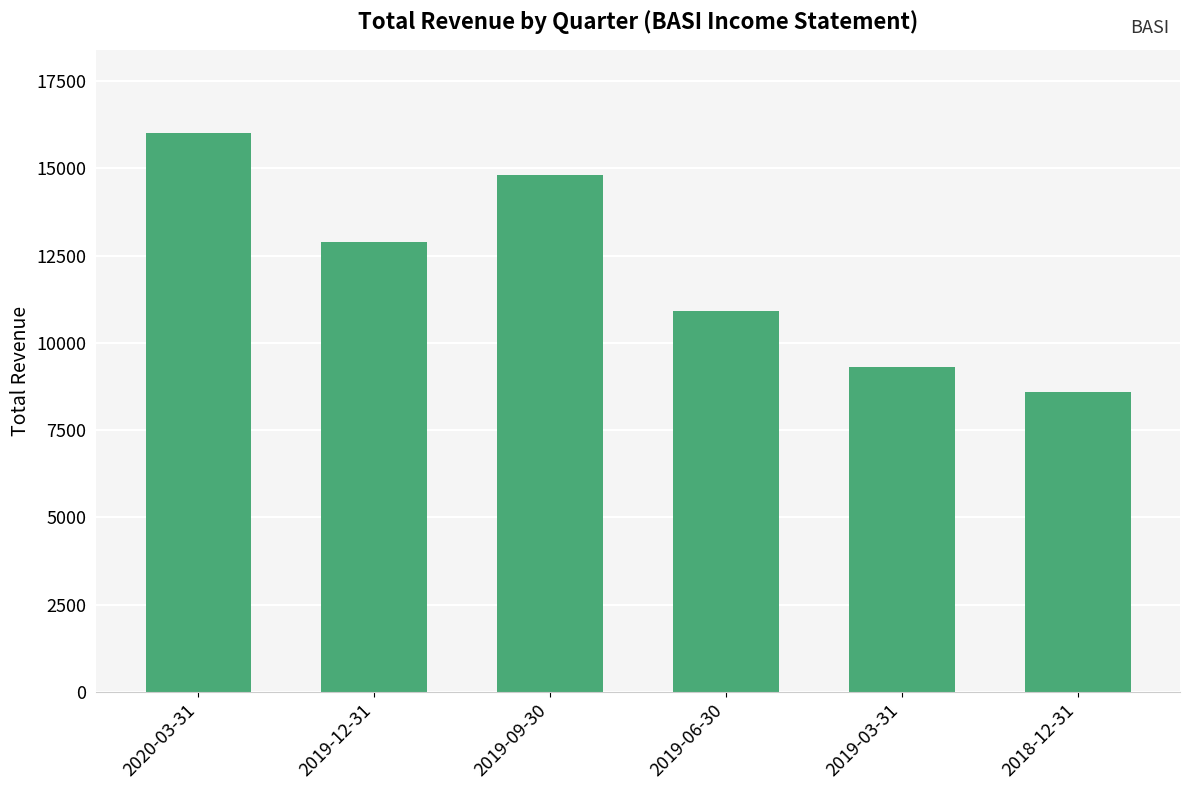

What is the difference between the values at 2019-09-30 and 2020-03-31?

1200